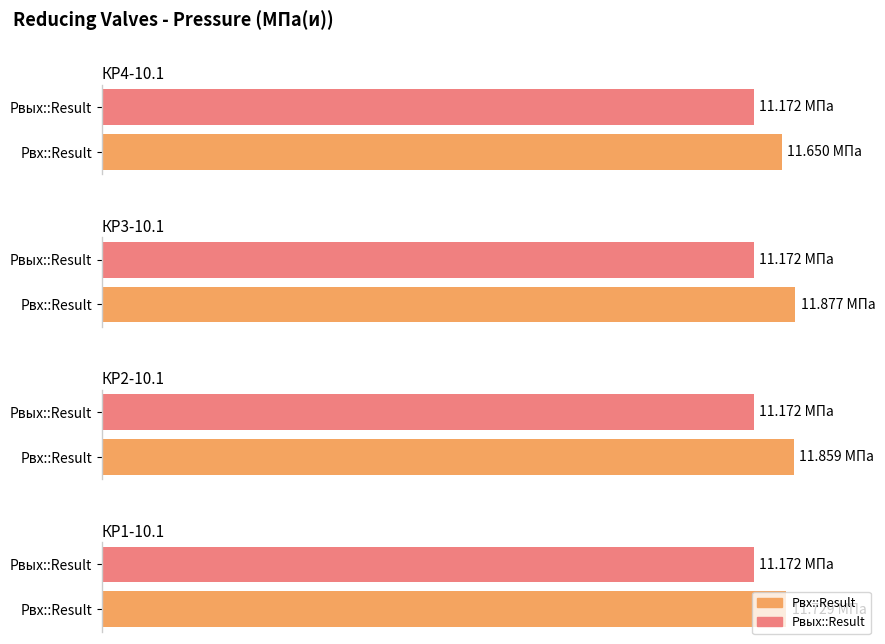

Reading right to left, transcribe all the data shown in this chart.

Pвх::Result: 11.7	11.9	11.9	11.7
Pвых::Result: 11.2	11.2	11.2	11.2